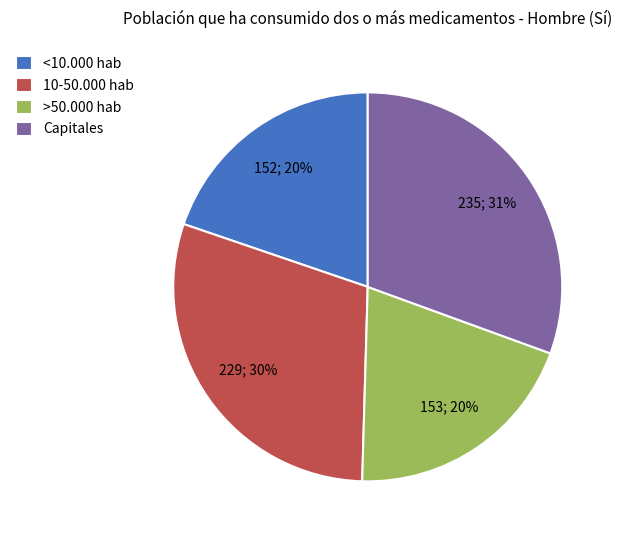

To the nearest percent, what is the difference between the largest and smallest slice percentages?

11%